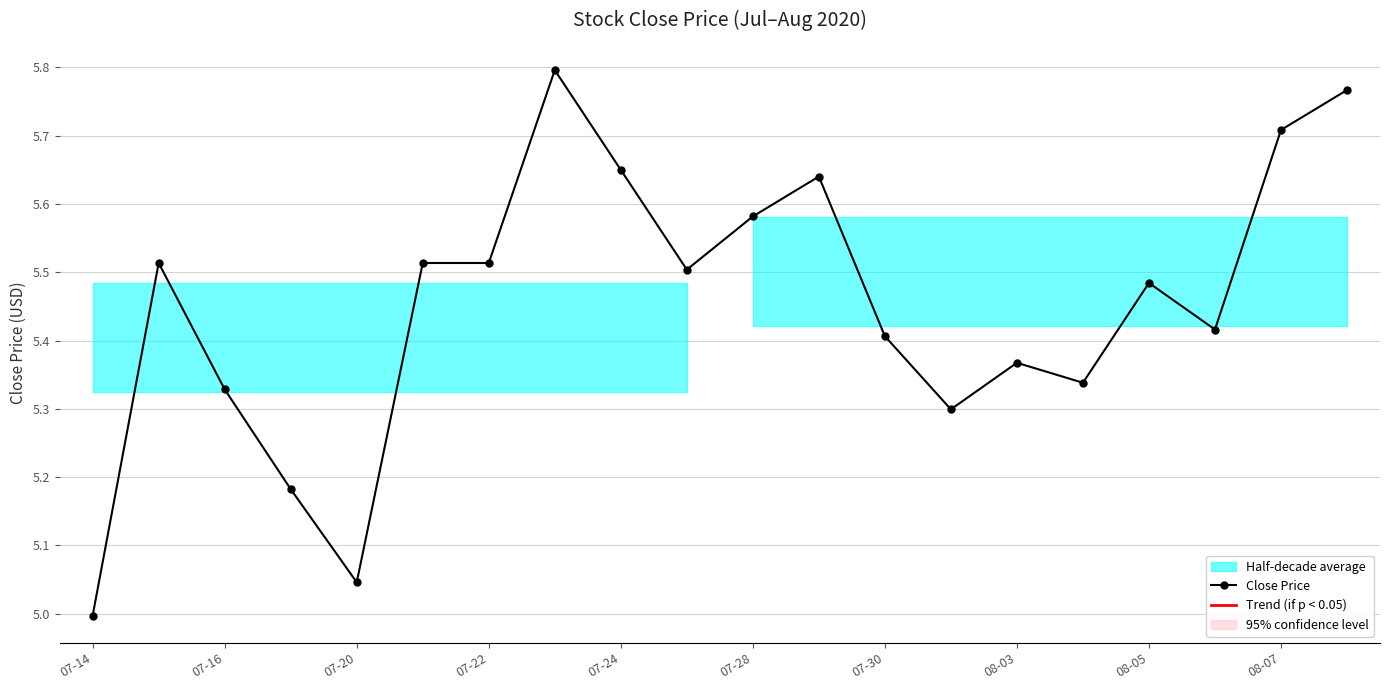

Is it true that the value at 13 is 9.0?

False